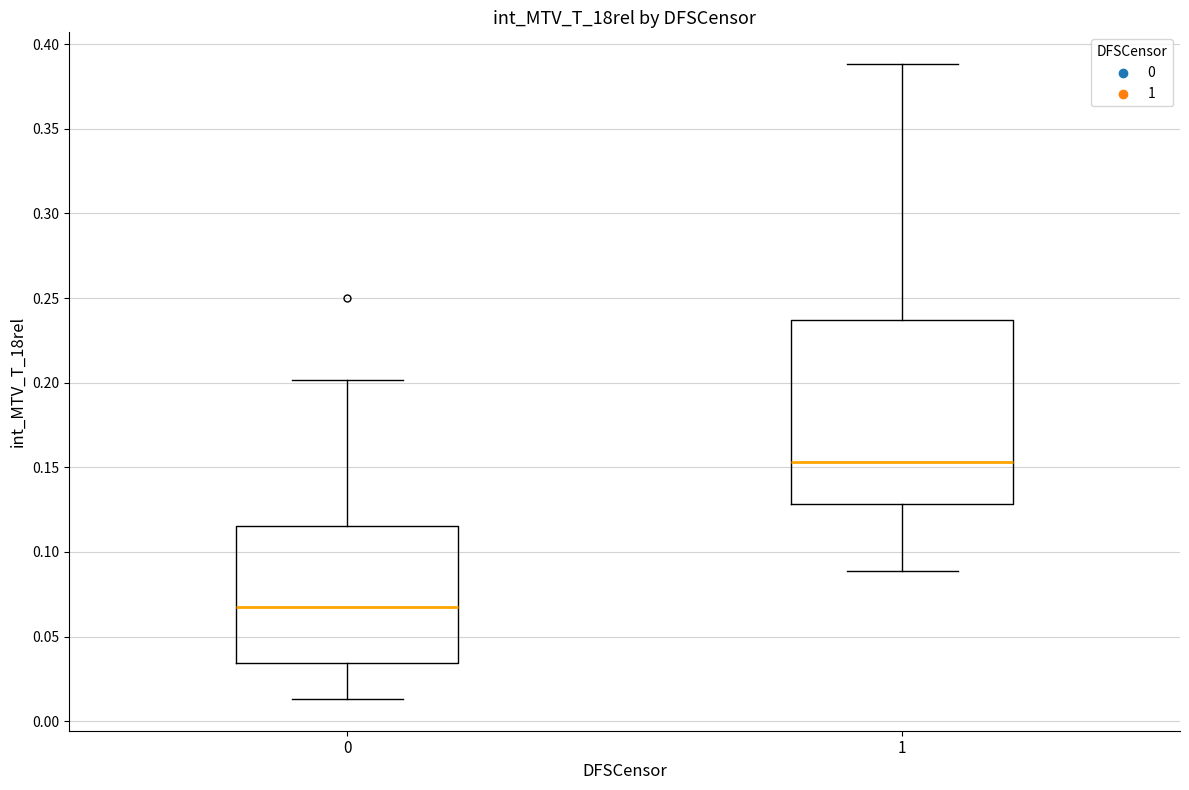

Reading left to right, read every box against the y-axis: the position of its median line, the range the box covers, and the ends of its whiskers. The values are not printed on the chart, so give them approximately, as read against the axis.

0: median 0.065, box 0.035 to 0.115, whiskers 0.015 to 0.200
1: median 0.155, box 0.130 to 0.235, whiskers 0.090 to 0.390